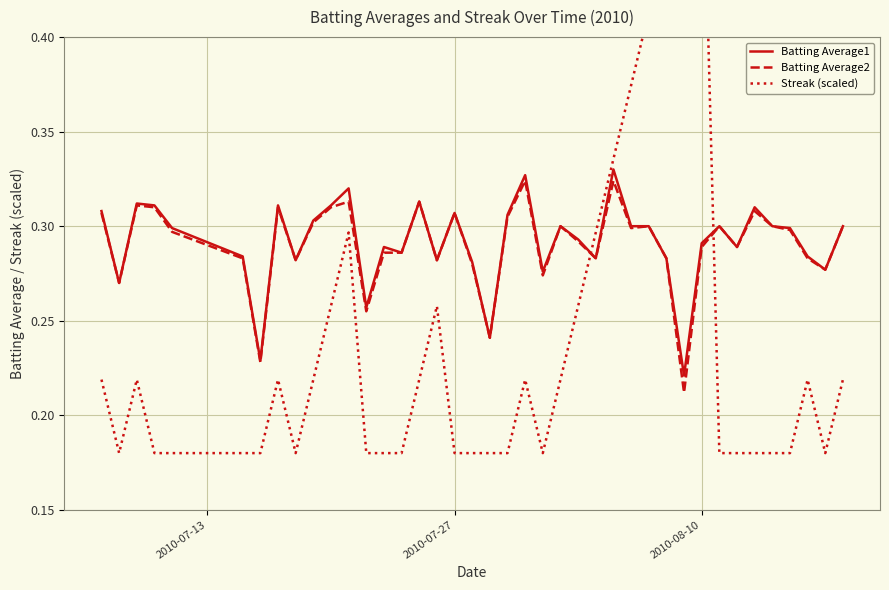

What is the value of the Batting Average2 point at the 34th from the left?

0.3